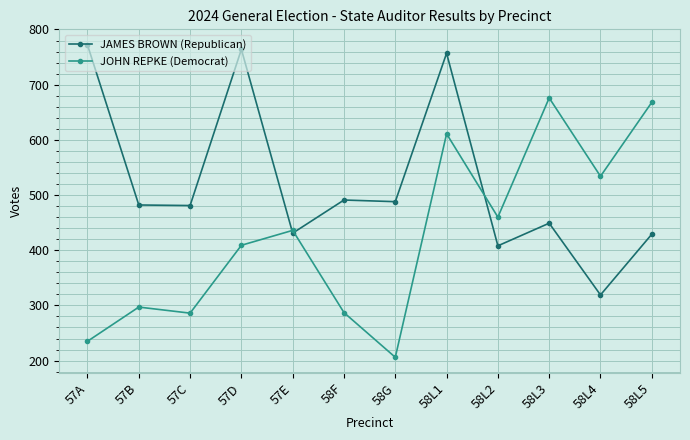

Between 57E and 58L5, which series saw the biggest shift?

JOHN REPKE (Democrat)